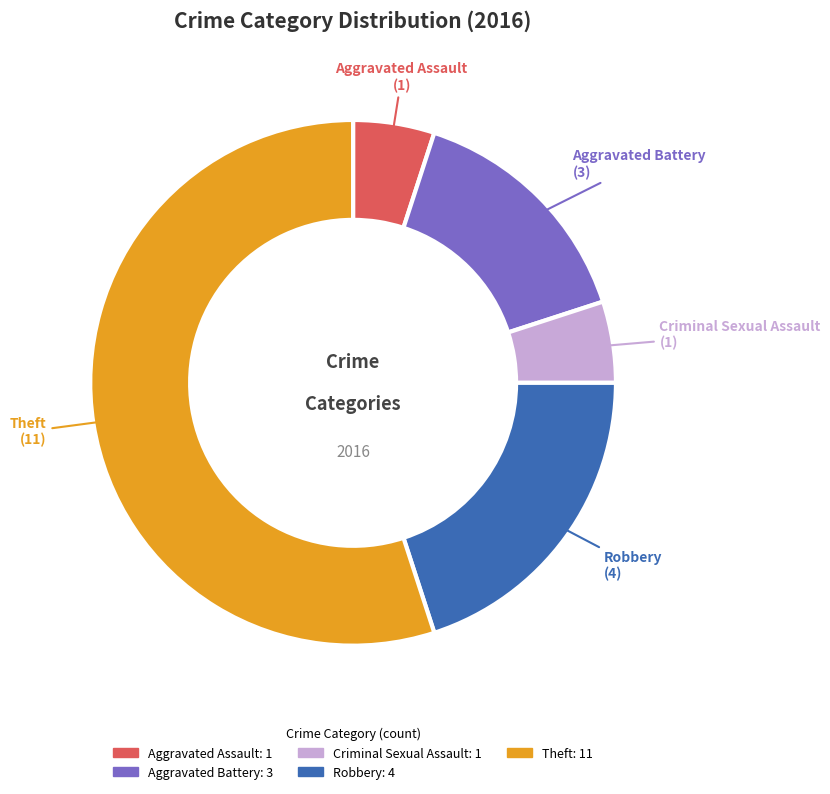

What is the largest slice in the pie chart?

Theft